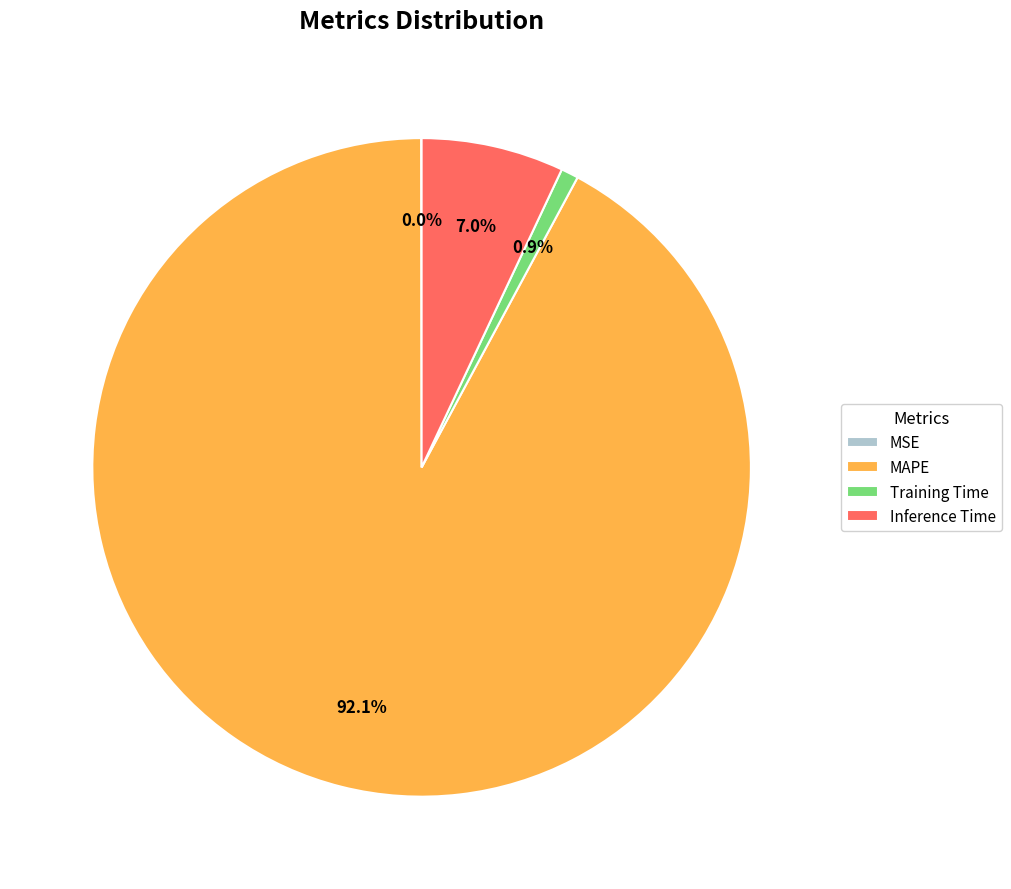

Is there any slice that represents more than half of the pie?

Yes